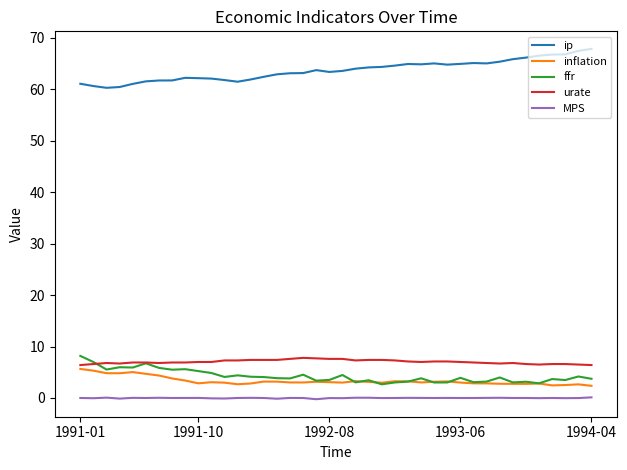

What is the sum of all urate values?

281.1